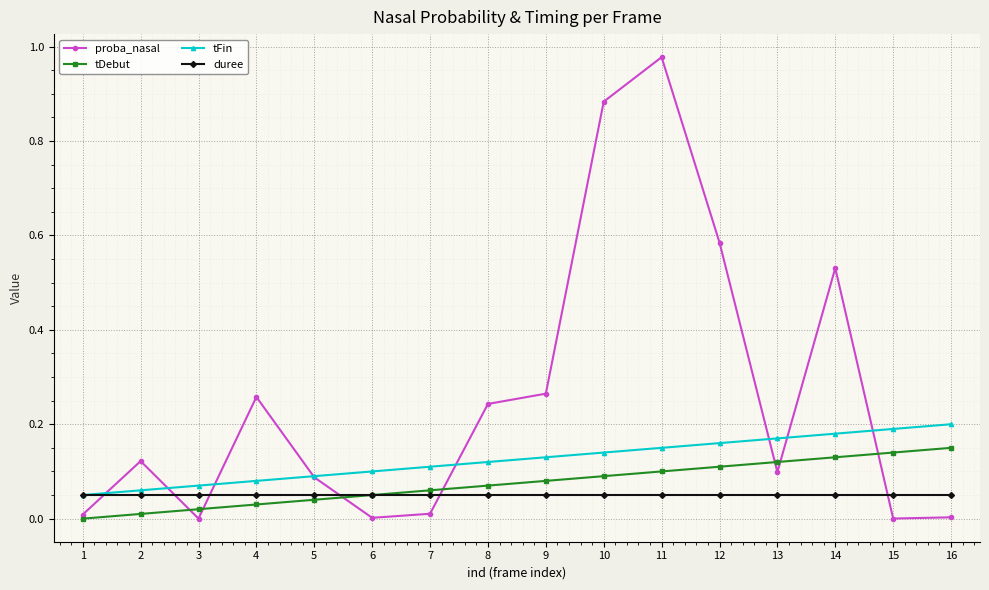

Between 14 and 16, which series saw the biggest shift?

proba_nasal